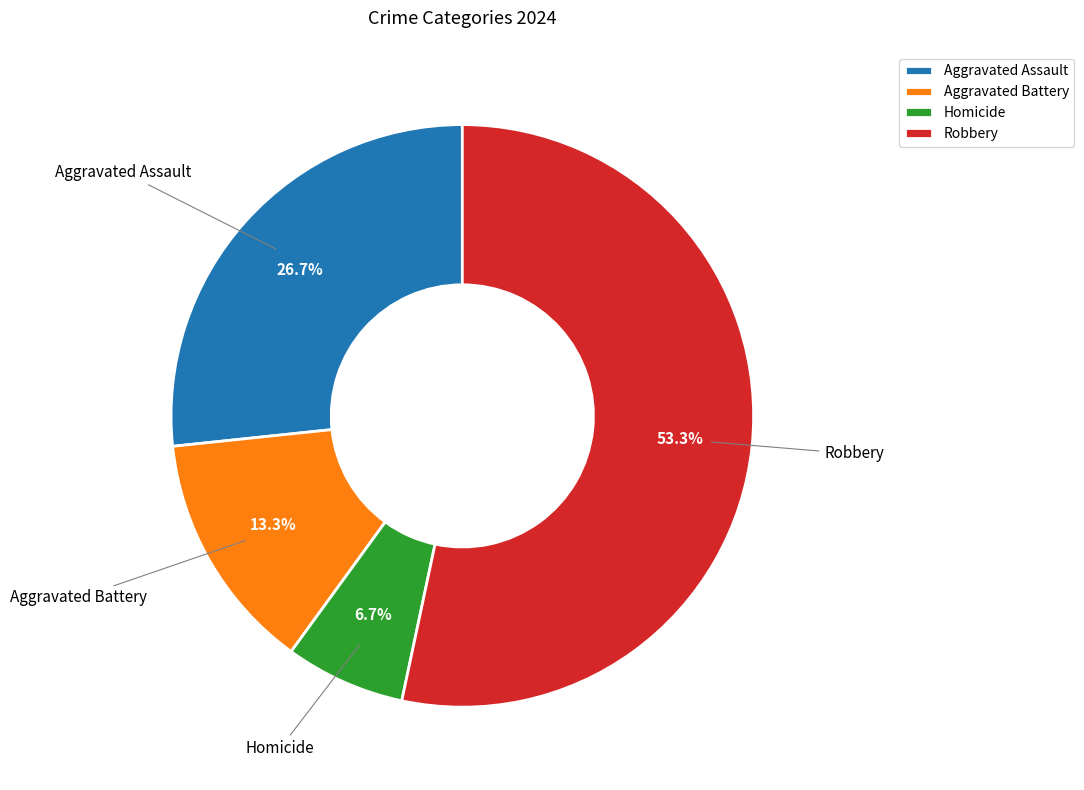

Does Aggravated Assault account for over 50% of the chart?

No